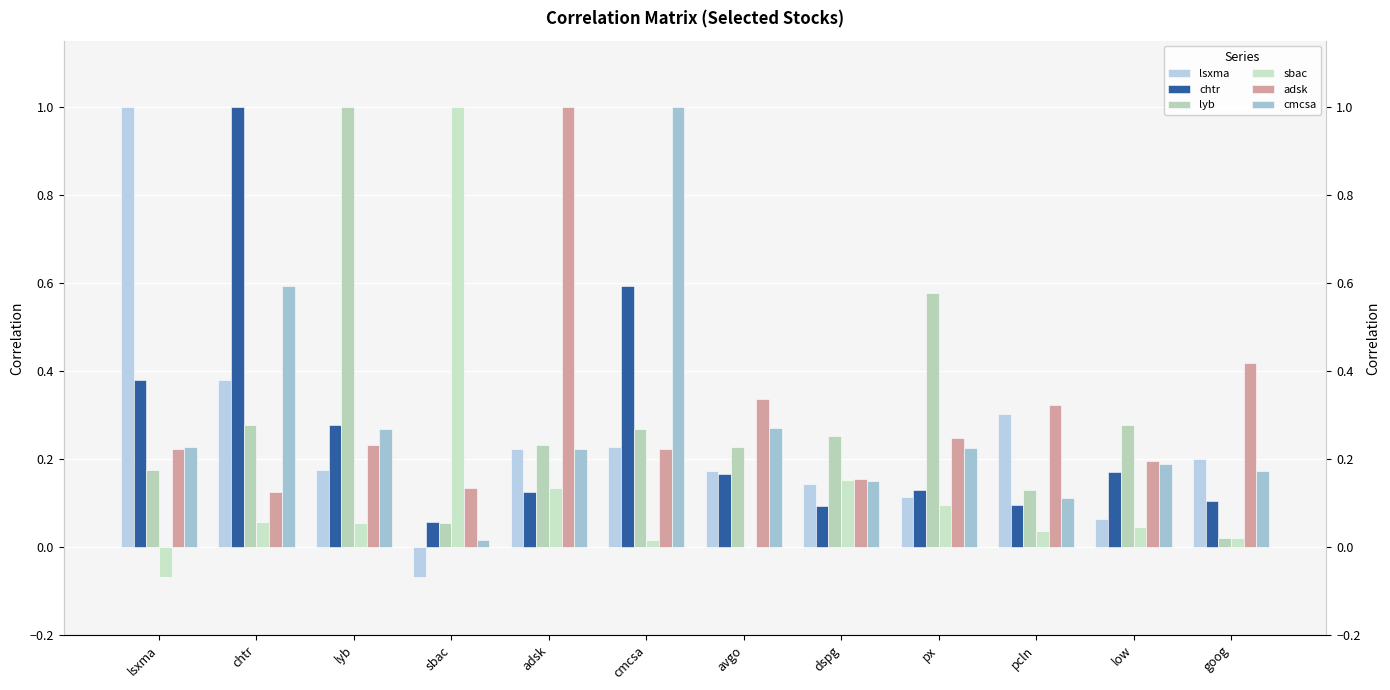

What is the difference between the chtr values at chtr and pcln?

0.9